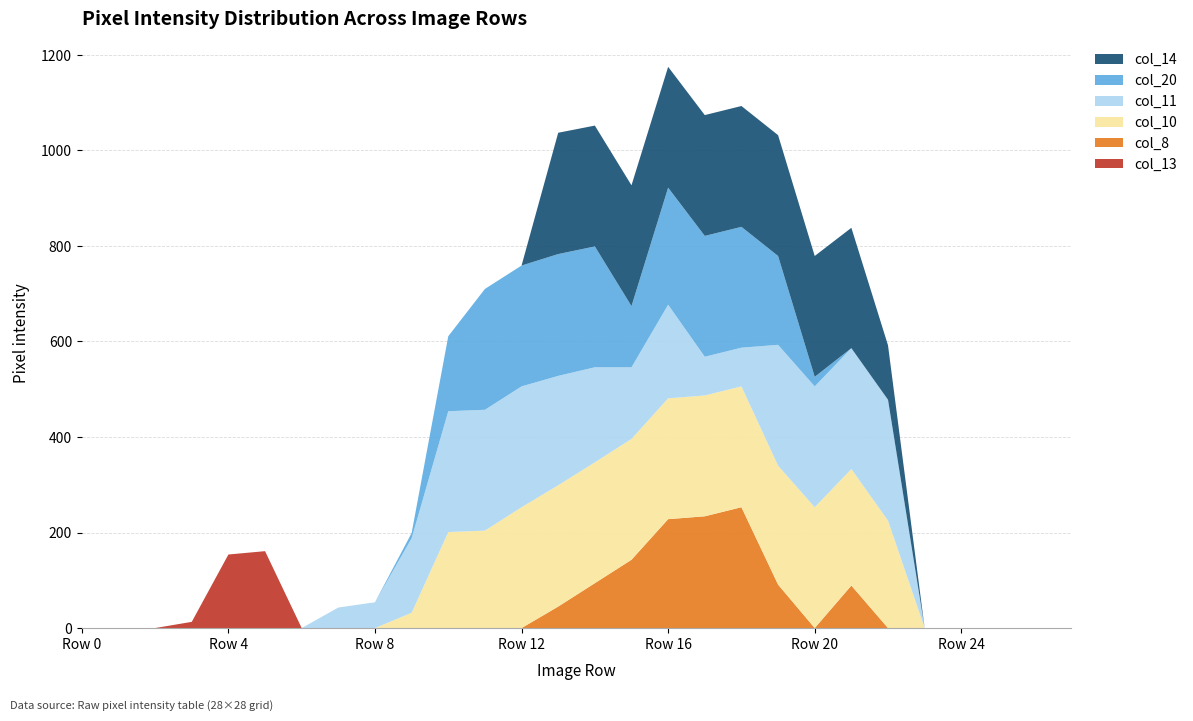

Reading right to left, transcribe all the data shown in this chart.

col_13: Row 27=0	Row 26=0	Row 25=0	Row 24=0	Row 23=0	Row 22=0	Row 21=0	Row 20=0	Row 19=0	Row 18=0	Row 17=0	Row 16=0	Row 15=0	Row 14=0	Row 13=0	Row 12=0	Row 11=0	Row 10=0	Row 9=0	Row 8=0	Row 7=0	Row 6=0	Row 5=161	Row 4=154	Row 3=13	Row 2=0	Row 1=0	Row 0=0
col_8: Row 27=0	Row 26=0	Row 25=0	Row 24=0	Row 23=0	Row 22=0	Row 21=89	Row 20=0	Row 19=91	Row 18=253	Row 17=234	Row 16=228	Row 15=143	Row 14=94	Row 13=45	Row 12=0	Row 11=0	Row 10=0	Row 9=0	Row 8=0	Row 7=0	Row 6=0	Row 5=0	Row 4=0	Row 3=0	Row 2=0	Row 1=0	Row 0=0
col_10: Row 27=0	Row 26=0	Row 25=0	Row 24=0	Row 23=0	Row 22=225	Row 21=244	Row 20=253	Row 19=249	Row 18=253	Row 17=253	Row 16=253	Row 15=253	Row 14=253	Row 13=254	Row 12=253	Row 11=204	Row 10=201	Row 9=32	Row 8=0	Row 7=0	Row 6=0	Row 5=0	Row 4=0	Row 3=0	Row 2=0	Row 1=0	Row 0=0
col_11: Row 27=0	Row 26=0	Row 25=0	Row 24=0	Row 23=0	Row 22=253	Row 21=253	Row 20=253	Row 19=253	Row 18=81	Row 17=81	Row 16=196	Row 15=150	Row 14=199	Row 13=229	Row 12=253	Row 11=253	Row 10=253	Row 9=156	Row 8=54	Row 7=43	Row 6=0	Row 5=0	Row 4=0	Row 3=0	Row 2=0	Row 1=0	Row 0=0
col_20: Row 27=0	Row 26=0	Row 25=0	Row 24=0	Row 23=0	Row 22=0	Row 21=0	Row 20=20	Row 19=186	Row 18=253	Row 17=253	Row 16=245	Row 15=128	Row 14=253	Row 13=255	Row 12=253	Row 11=253	Row 10=157	Row 9=11	Row 8=0	Row 7=0	Row 6=0	Row 5=0	Row 4=0	Row 3=0	Row 2=0	Row 1=0	Row 0=0
col_14: Row 27=0	Row 26=0	Row 25=0	Row 24=0	Row 23=0	Row 22=114	Row 21=252	Row 20=253	Row 19=253	Row 18=253	Row 17=253	Row 16=253	Row 15=253	Row 14=253	Row 13=254	Row 12=0	Row 11=0	Row 10=0	Row 9=0	Row 8=0	Row 7=0	Row 6=0	Row 5=0	Row 4=0	Row 3=0	Row 2=0	Row 1=0	Row 0=0